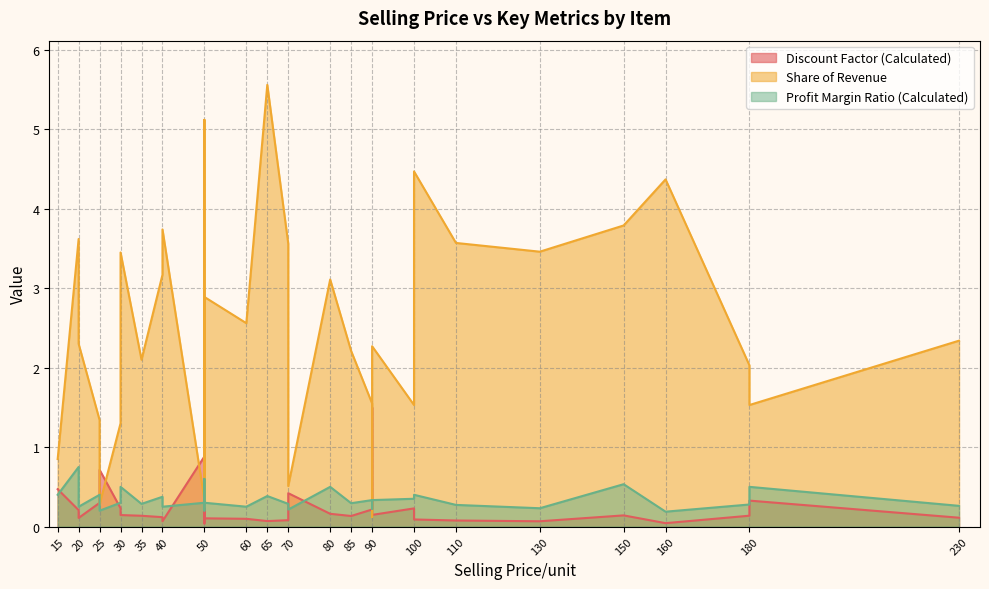

Rank the series at salmon from lowest to highest value.

Discount Factor (Calculated), Profit Margin Ratio (Calculated), Share of Revenue